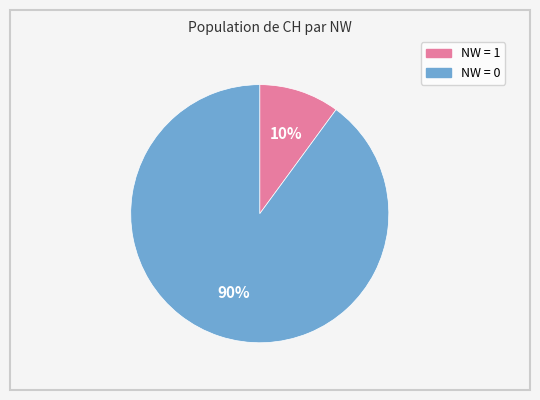

To the nearest percent, what is the difference between the largest and smallest slice percentages?

80%